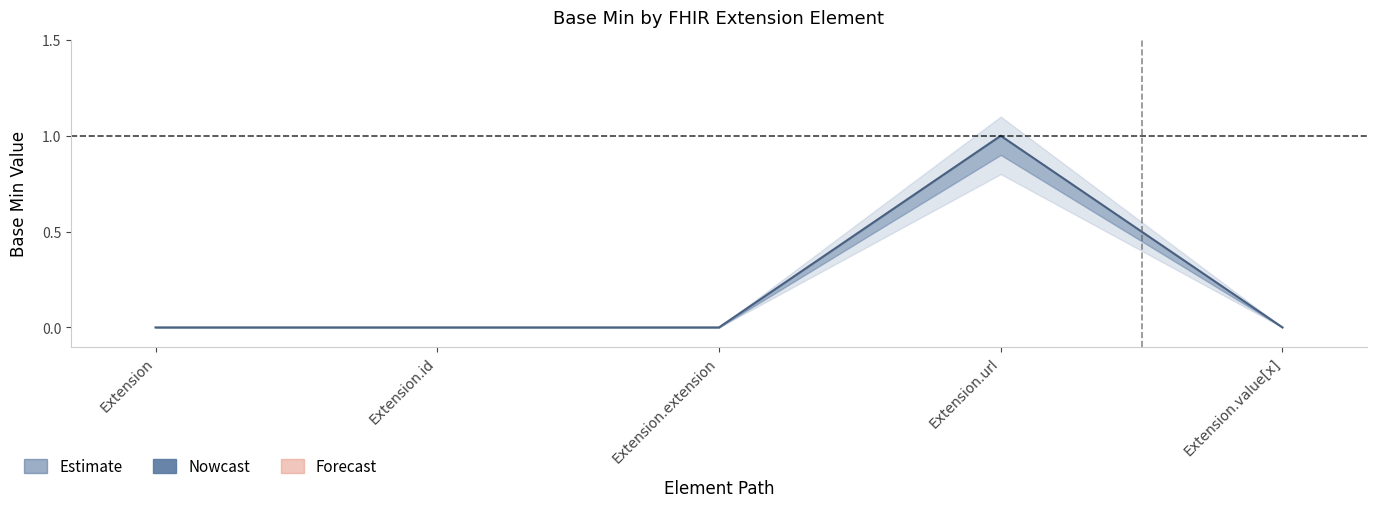

List the labels in order of value, largest first.

Extension.url, Extension, Extension.id, Extension.extension, Extension.value[x]